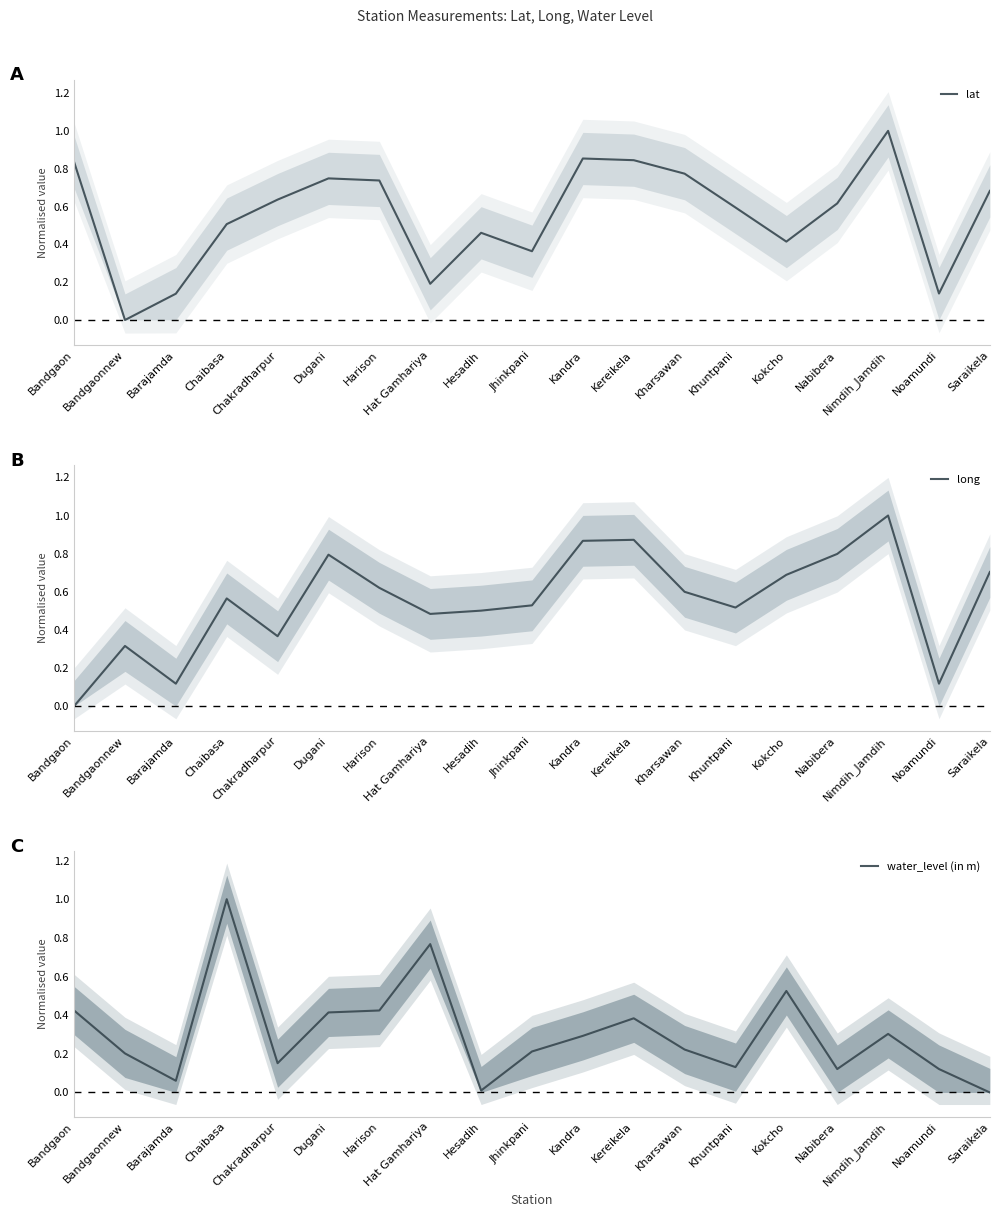

Between which two adjacent categories do water_level (in m) and long first intersect?

Bandgaon and Bandgaonnew